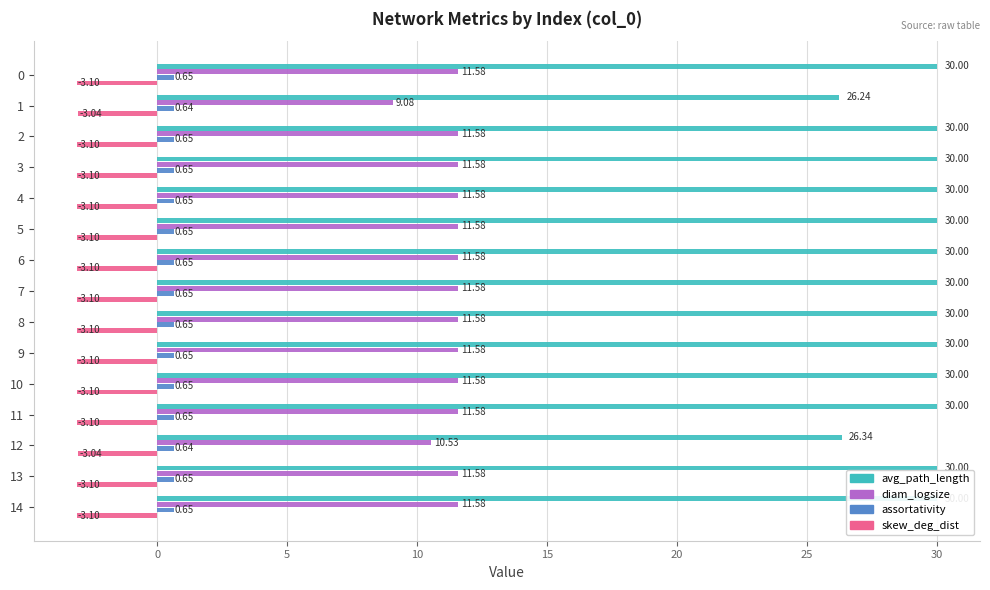

Count the number of categories in the chart.

15